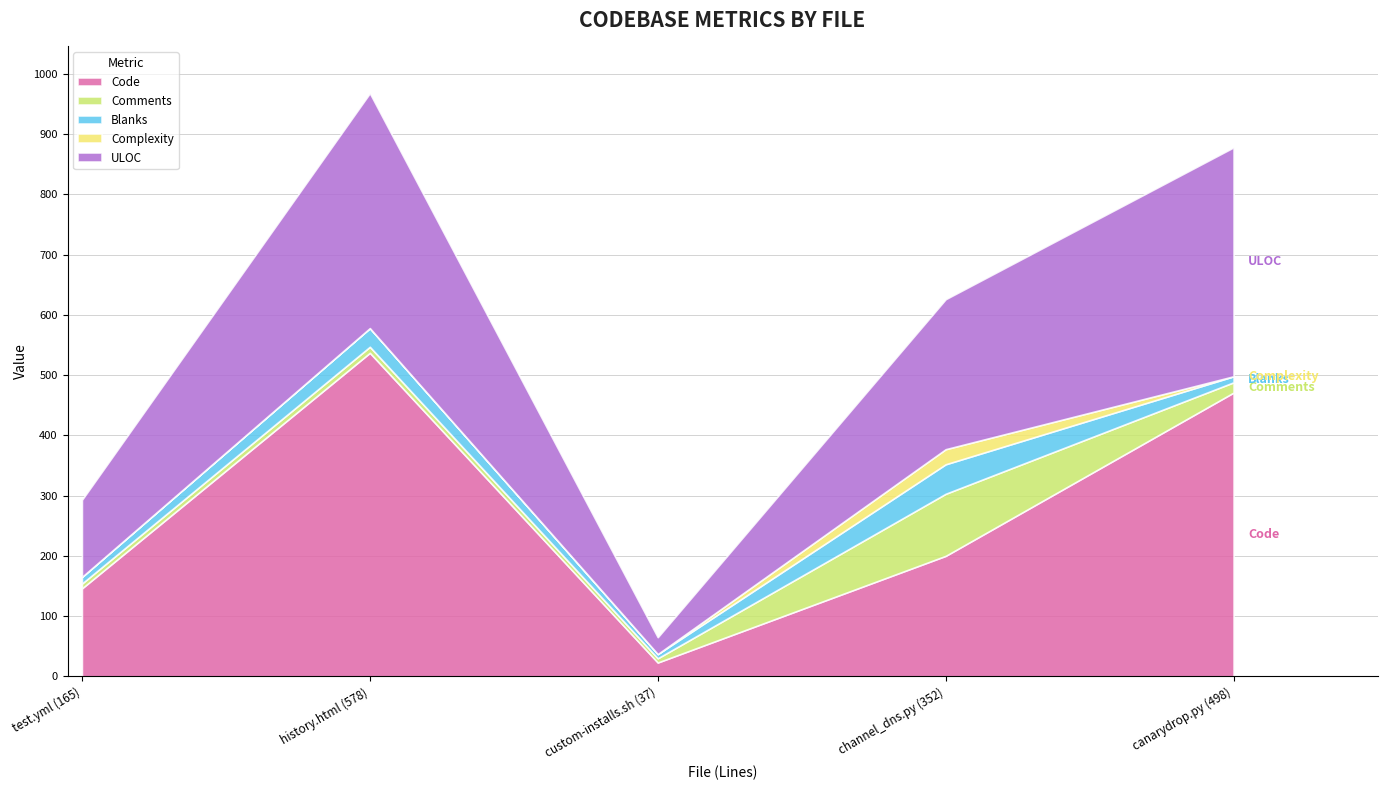

Does the chart have visible grid lines?

Yes